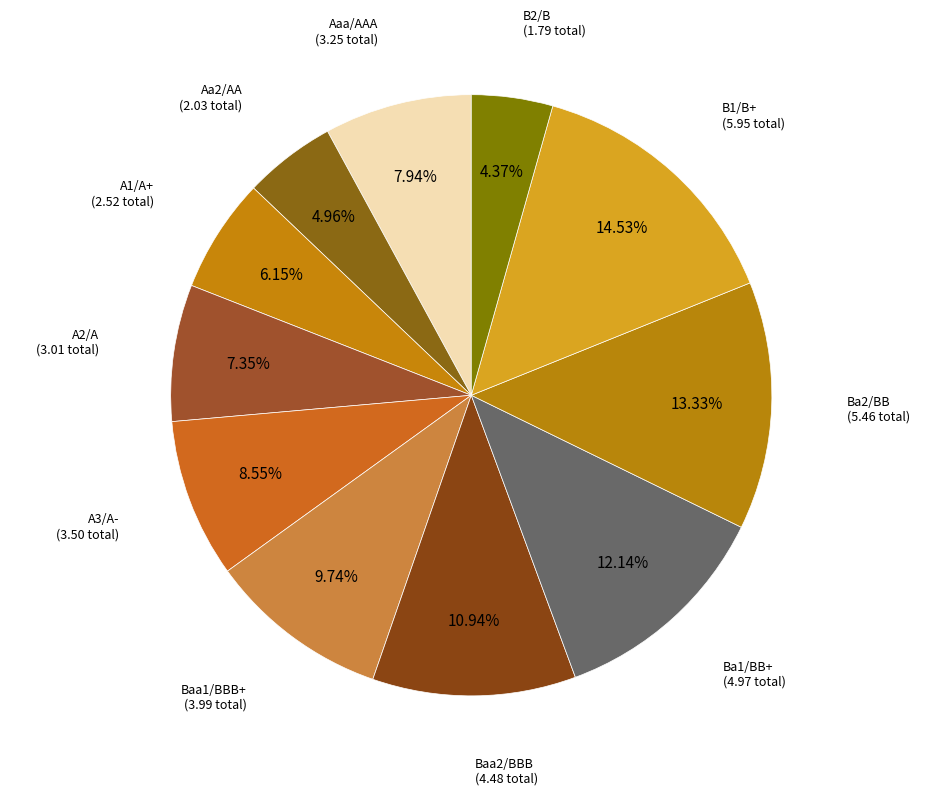

Which slice is the smallest?

B2/B